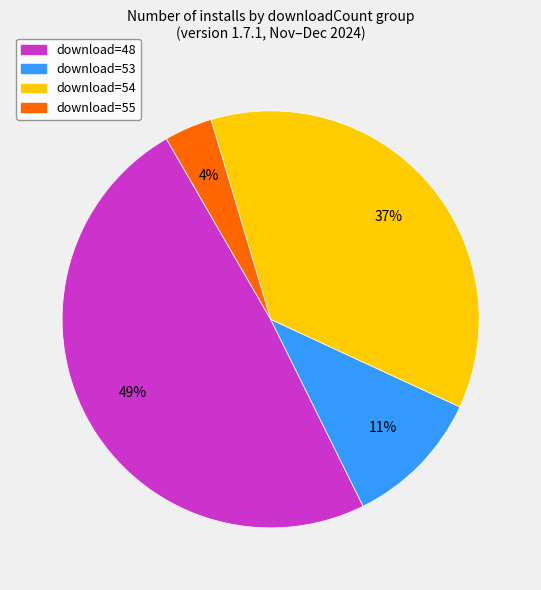

To the nearest percent, what is the difference between the largest and smallest slice percentages?

45%